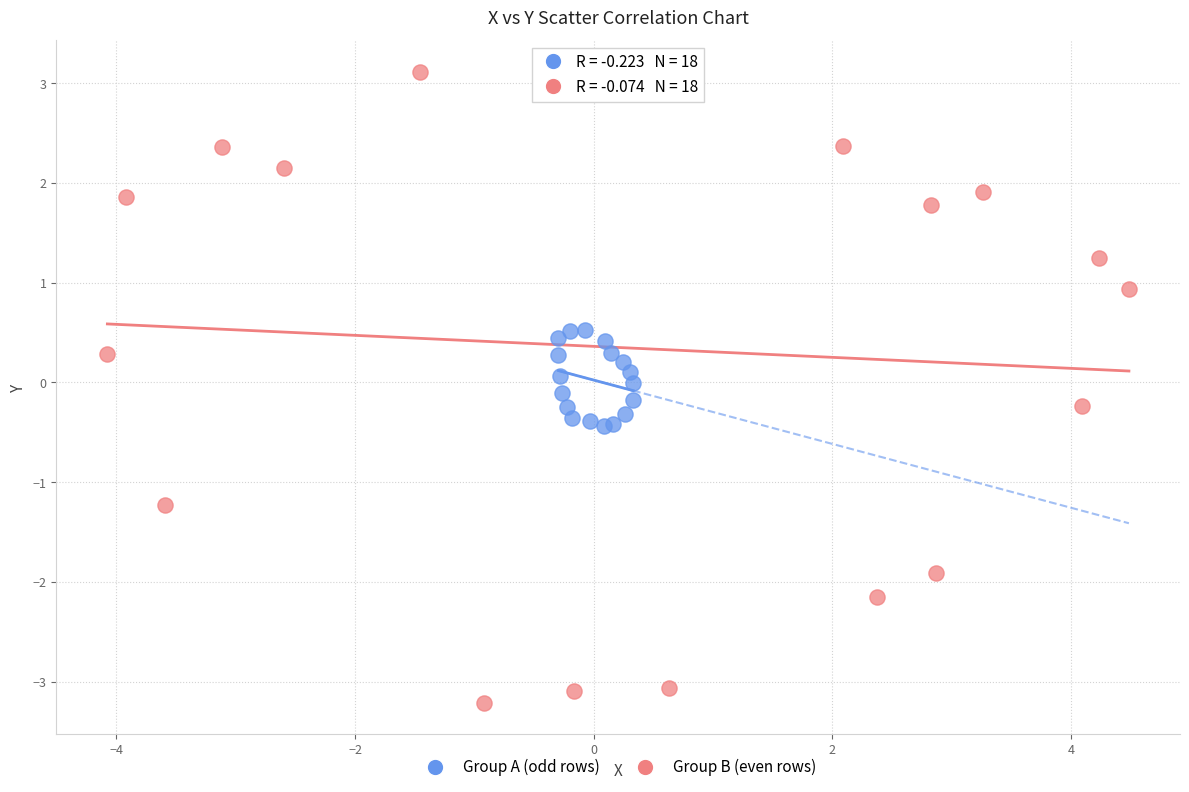

Which series contains the highest Y value?

Group B (even rows)